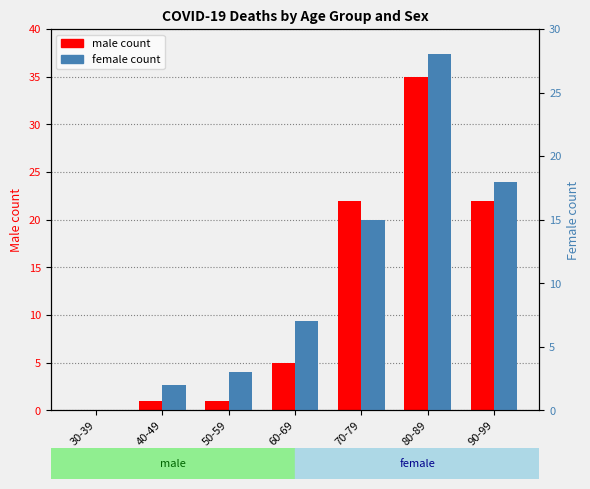

What is the difference between the maximum and minimum values in the female count series?

28